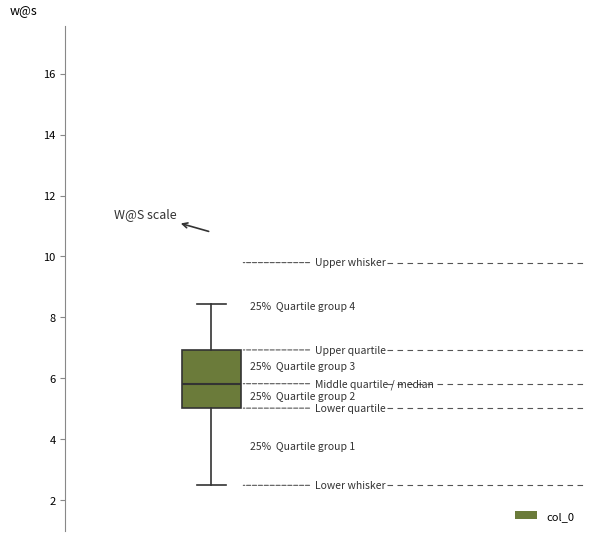

Read this box plot against the y-axis: the position of the median line, the range covered by the box, and the ends of both whiskers. The values are not printed on the chart, so give them approximately, as read against the axis.

median 5.8, box 5.0 to 7.0, whiskers 2.4 to 8.4